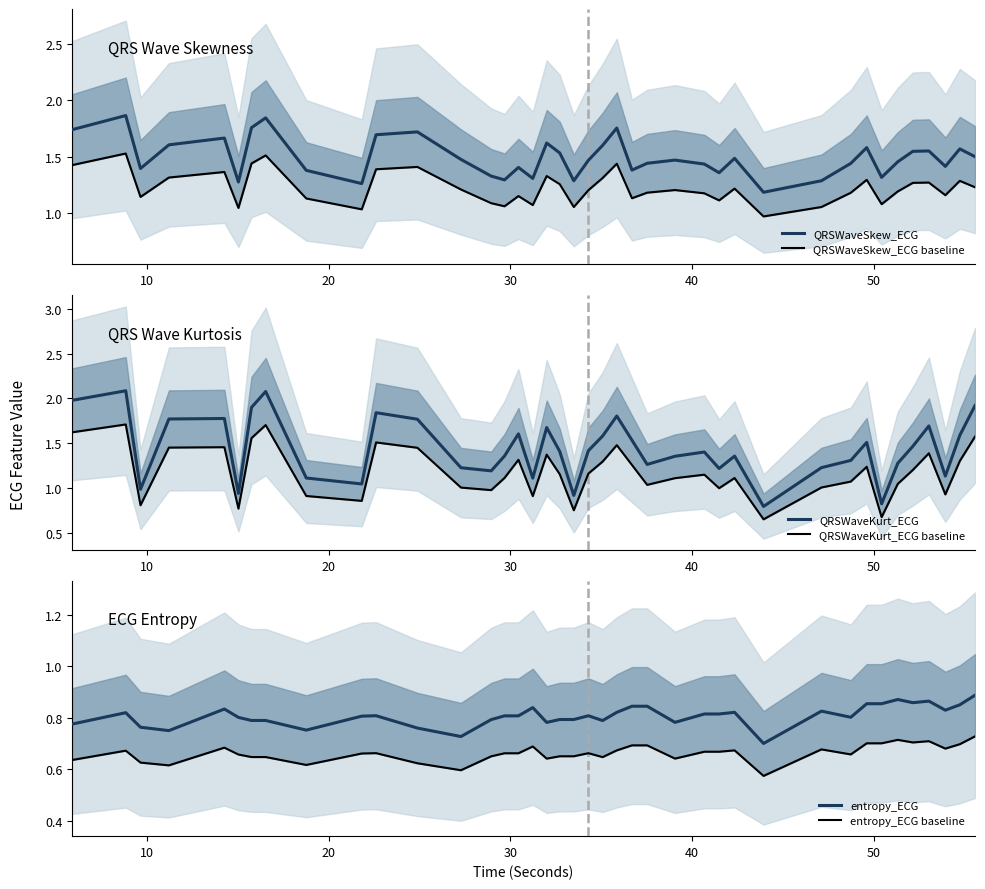

What is the minimum value for QRSWaveSkew_ECG?

1.2